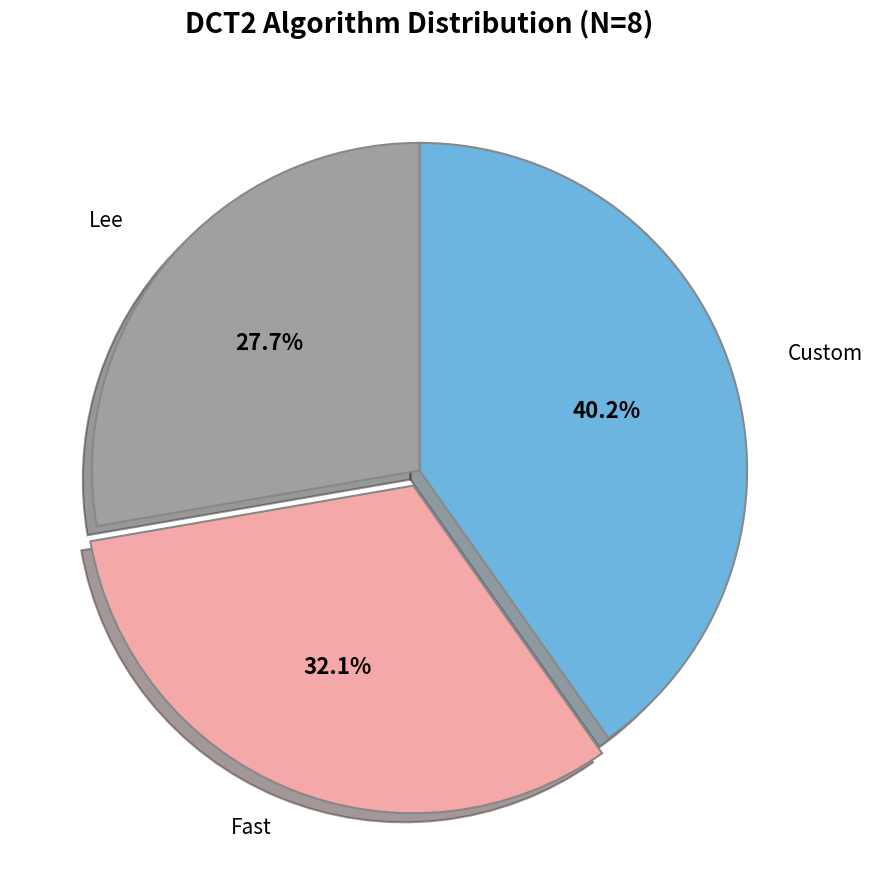

What is the total percentage of Custom and Lee?

67.9%